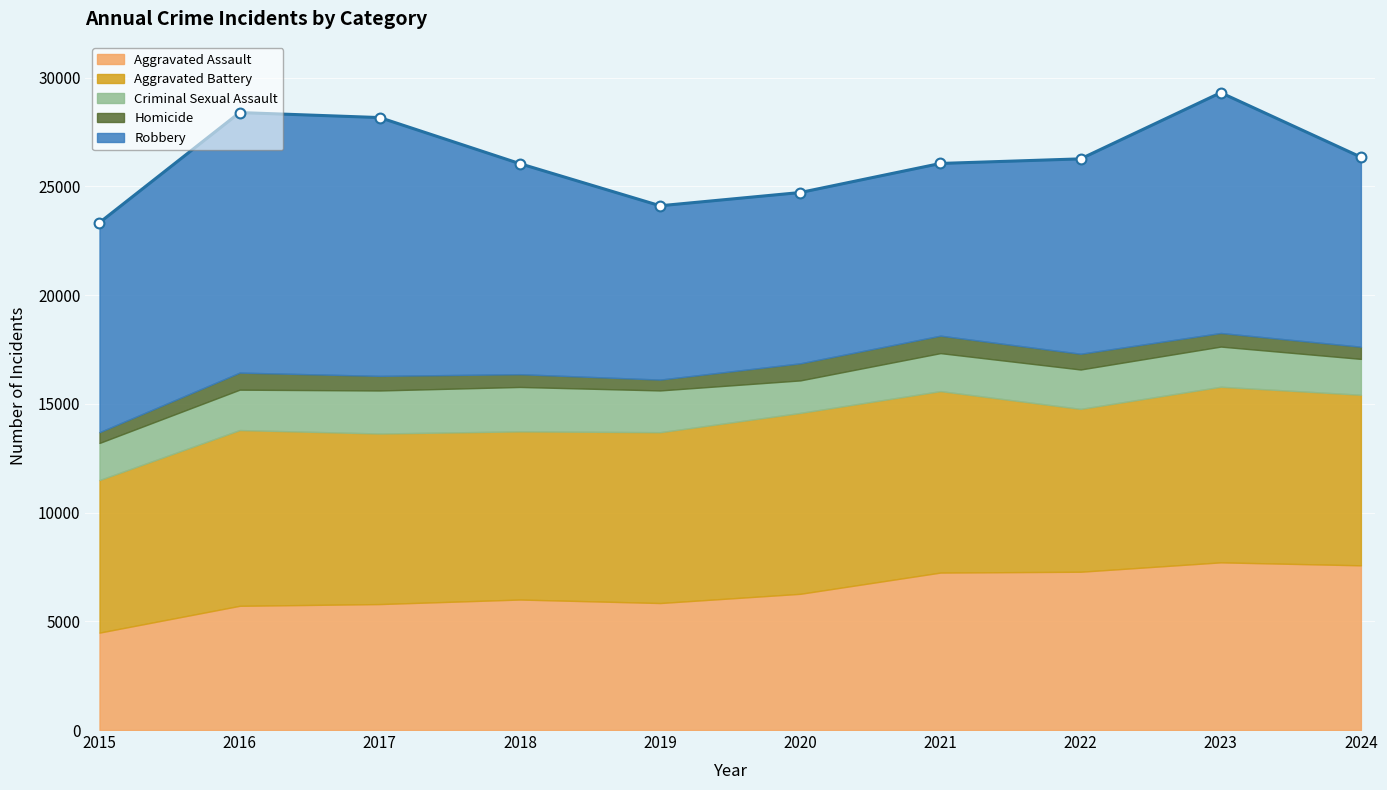

Which series has the largest total across all categories?

Robbery